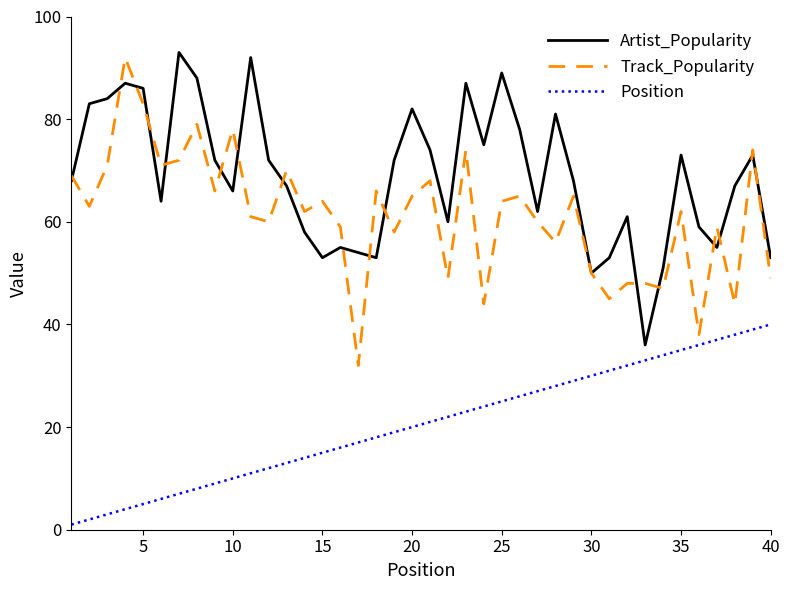

Rank the series by their average value, from lowest to highest.

Position, Track_Popularity, Artist_Popularity